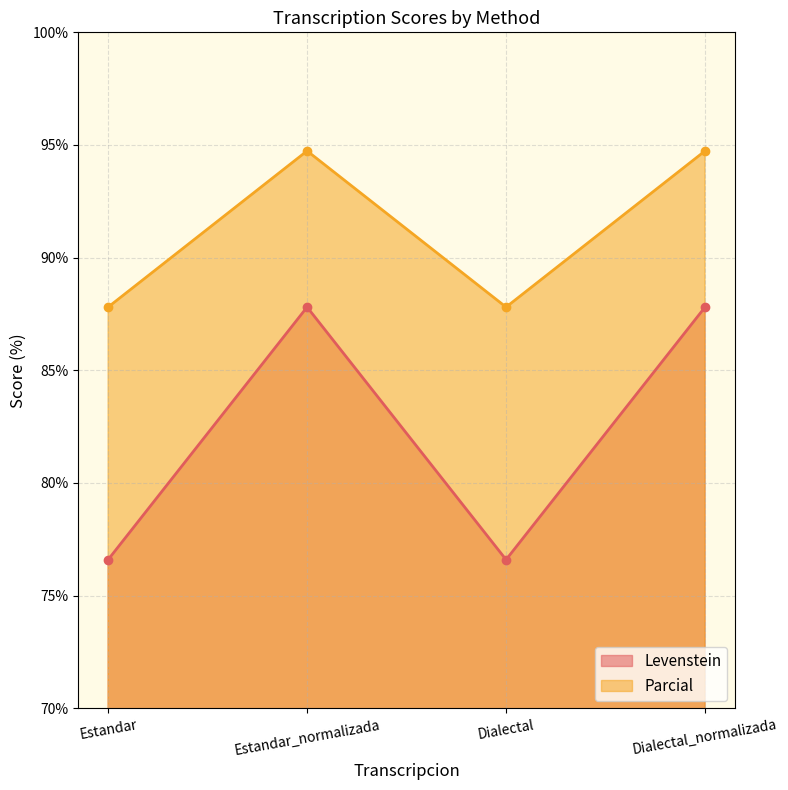

Which series changed the most between Dialectal and Dialectal_normalizada?

Levenstein